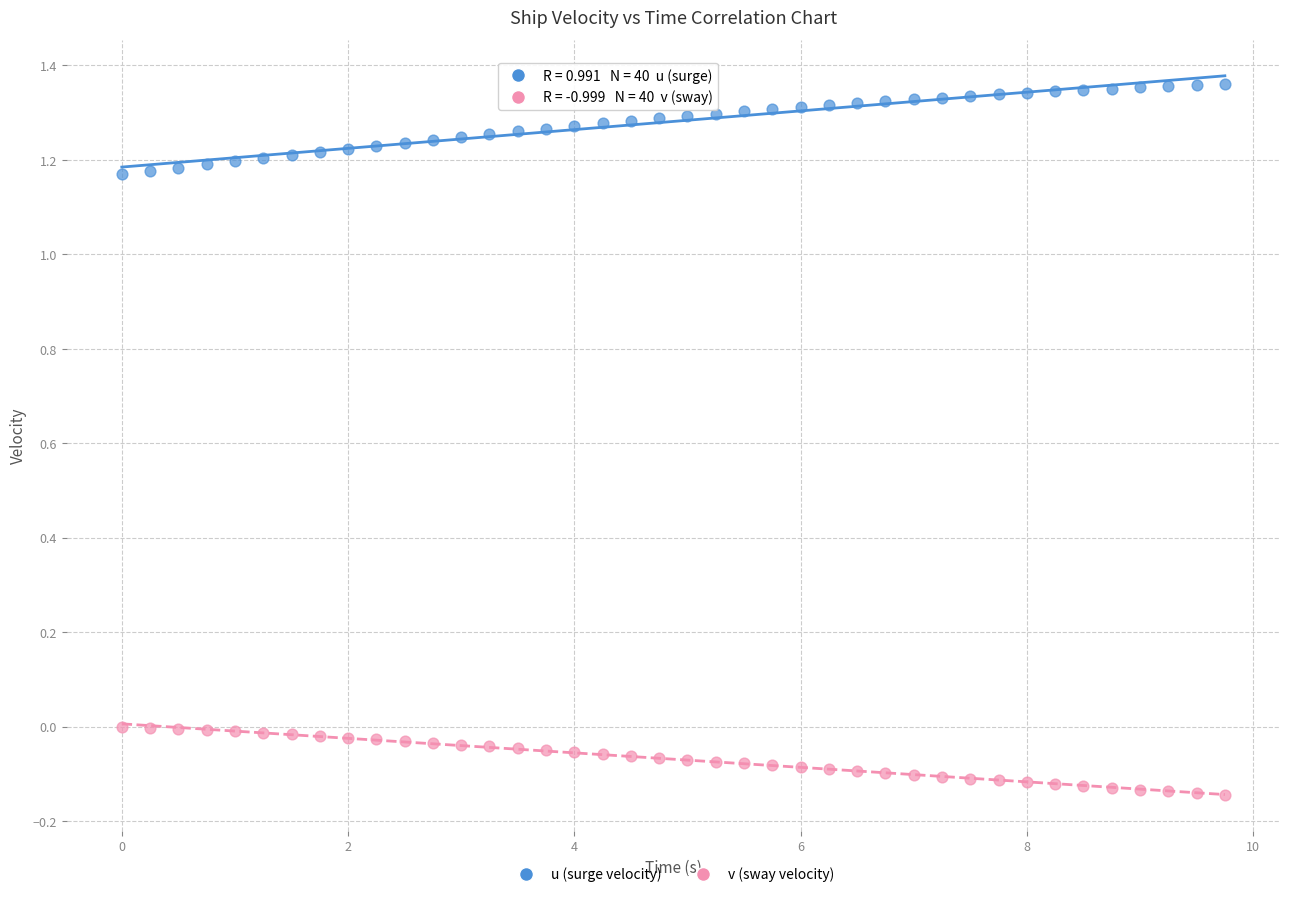

Which series contains the lowest Y value?

v (sway velocity)